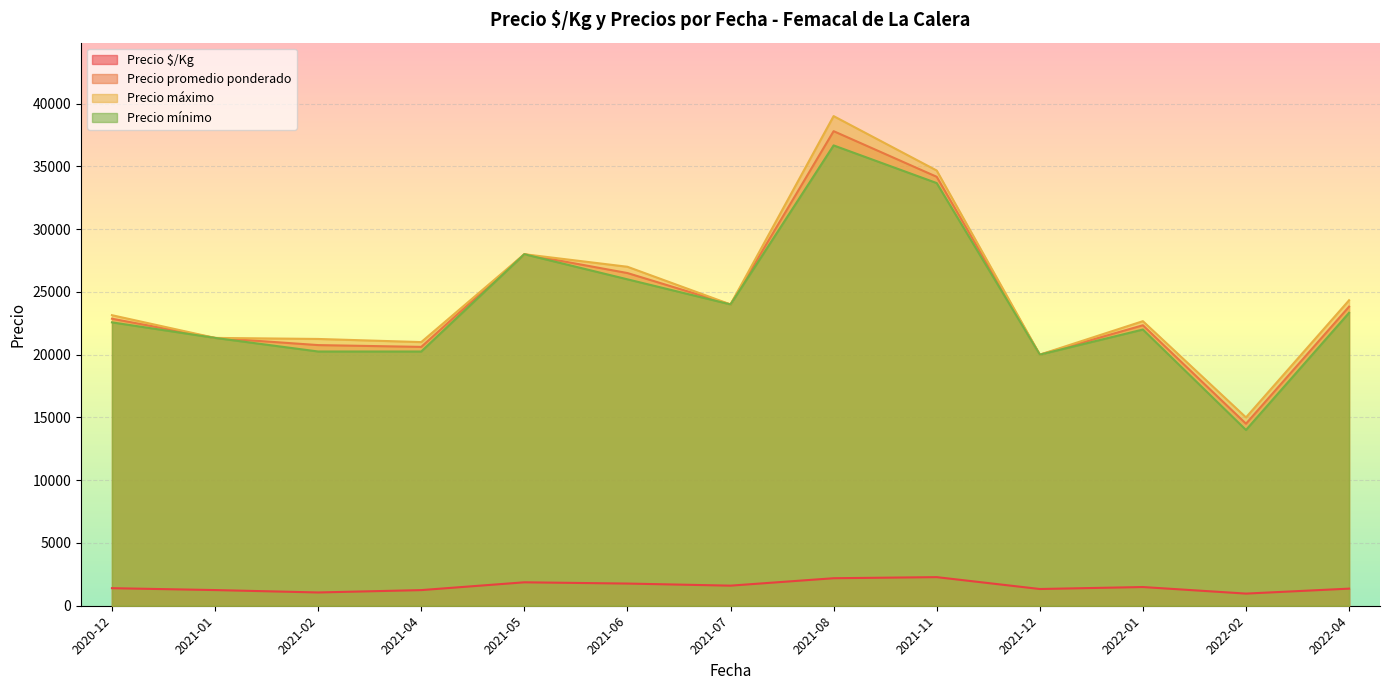

What is the average value of the Precio mínimo series?

24005.5